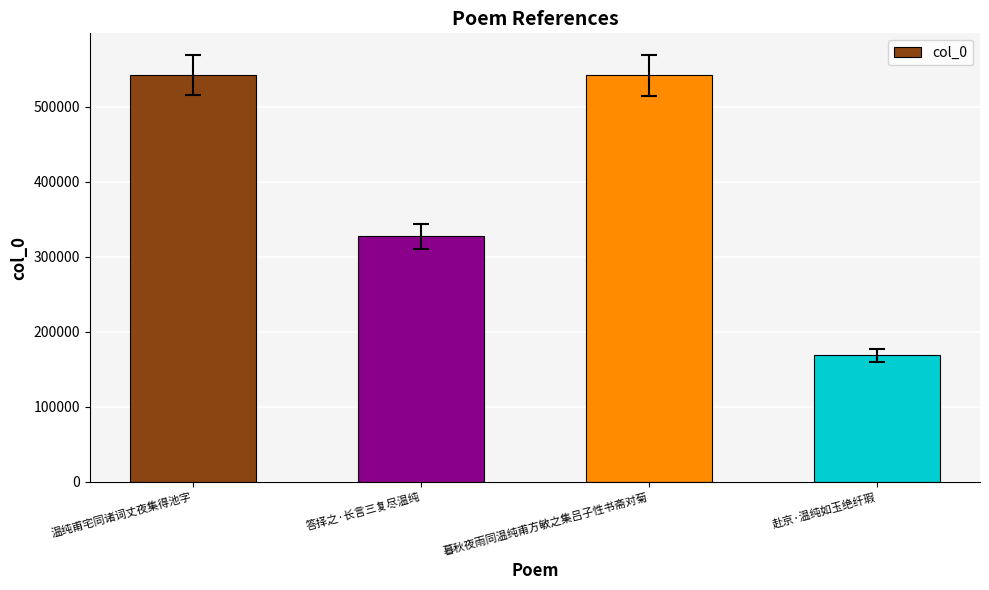

How many series are shown in this chart?

1